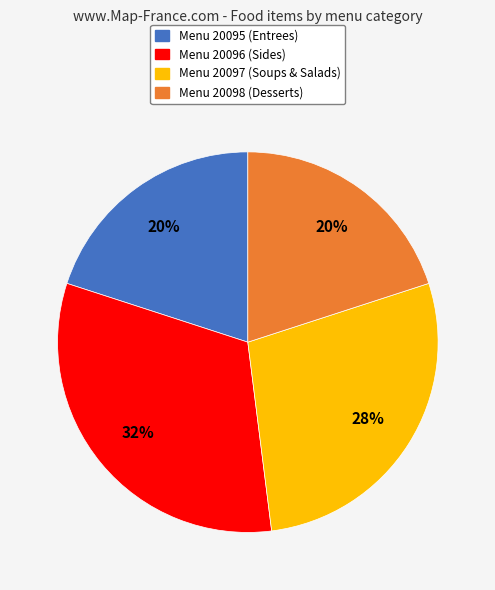

Is there a majority slice in this chart?

No